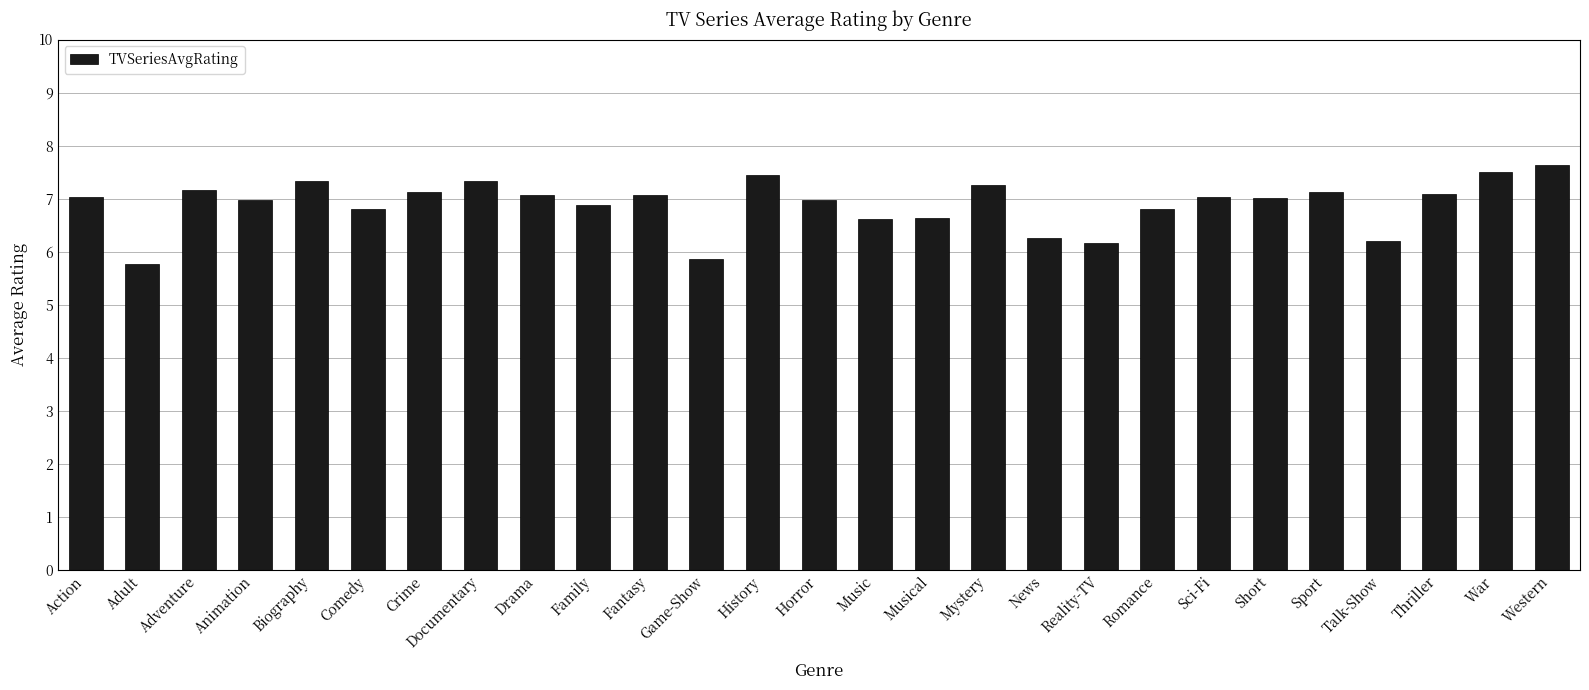

What is the value of the 3rd bar from the left?

7.2